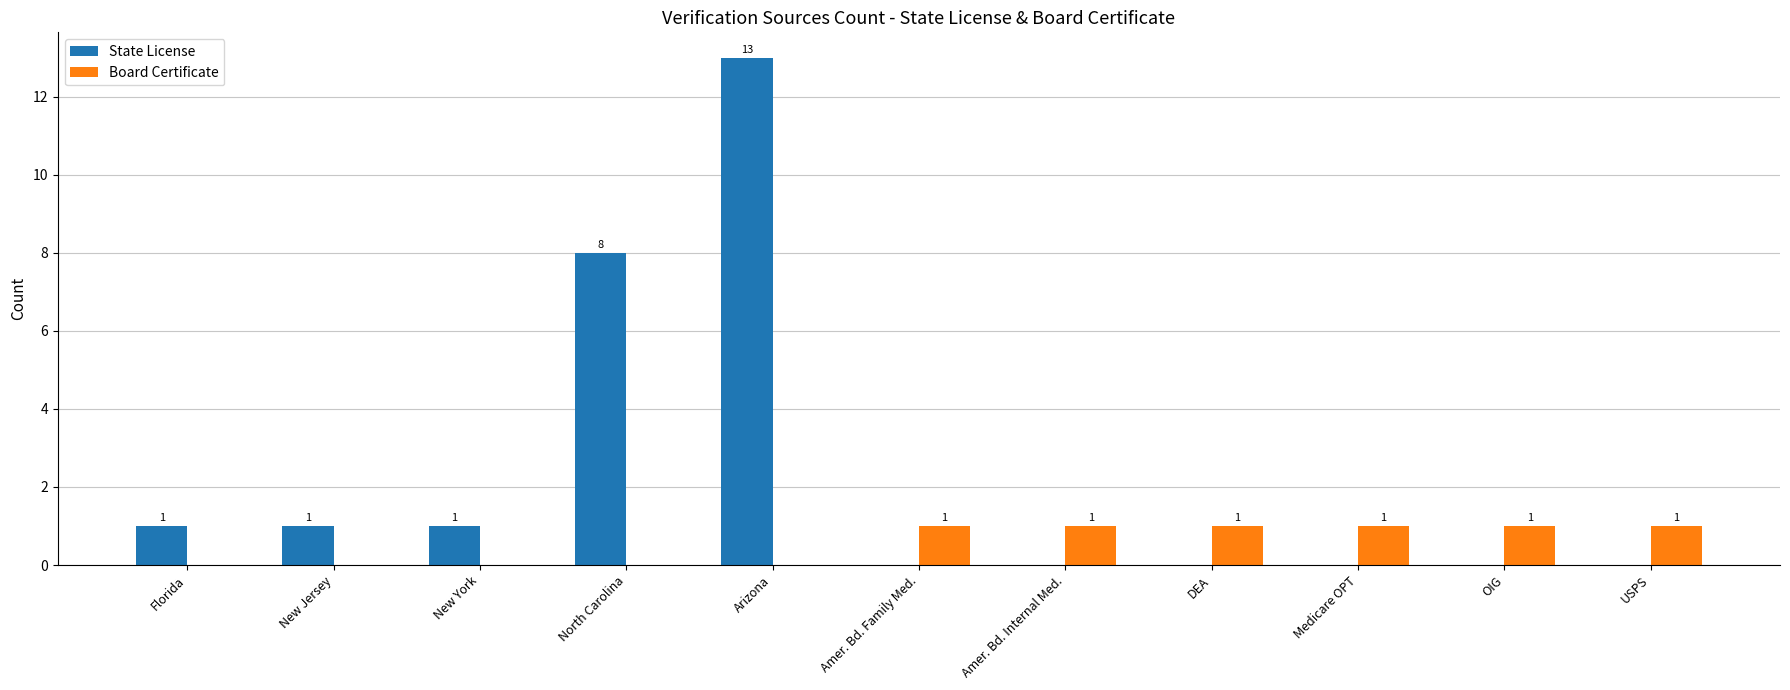

The value of Board Certificate at Florida is 0. True or false?

True